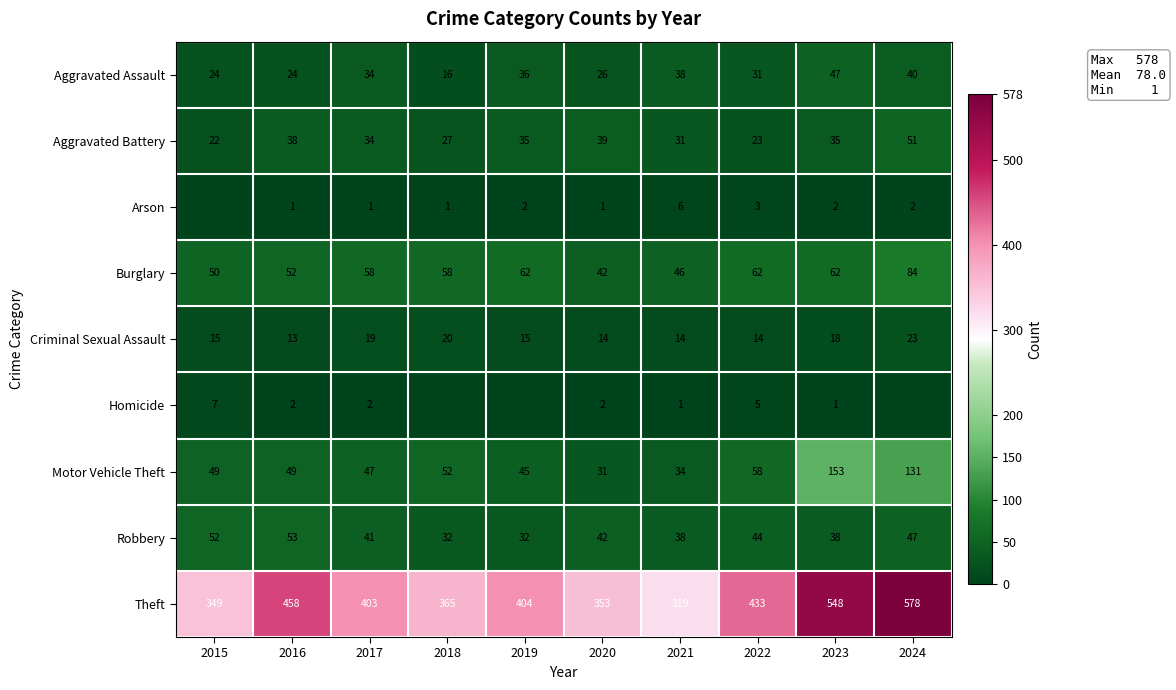

What is the spread (max minus min) of values at 2020?

352